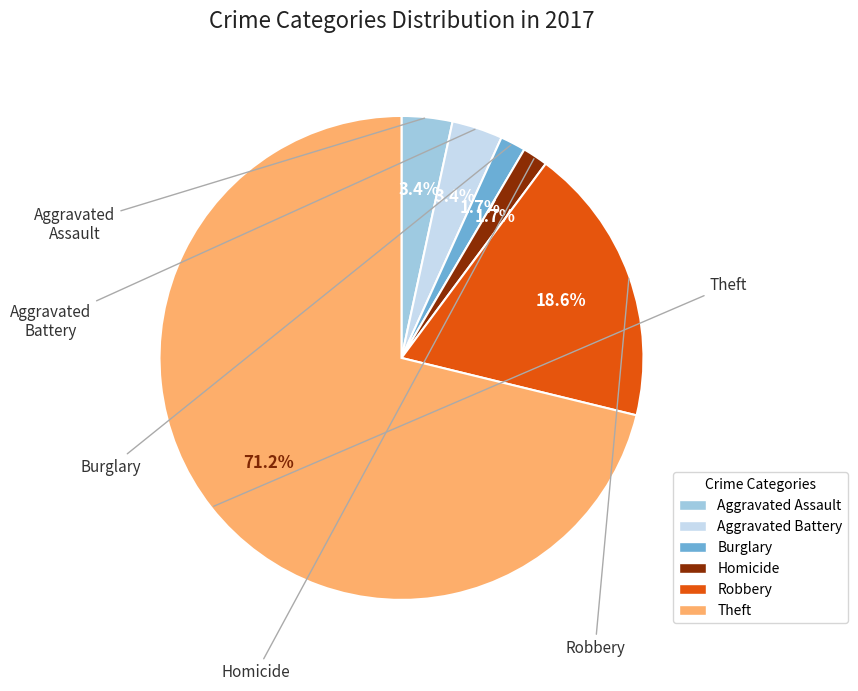

Does any single category account for the majority?

Yes